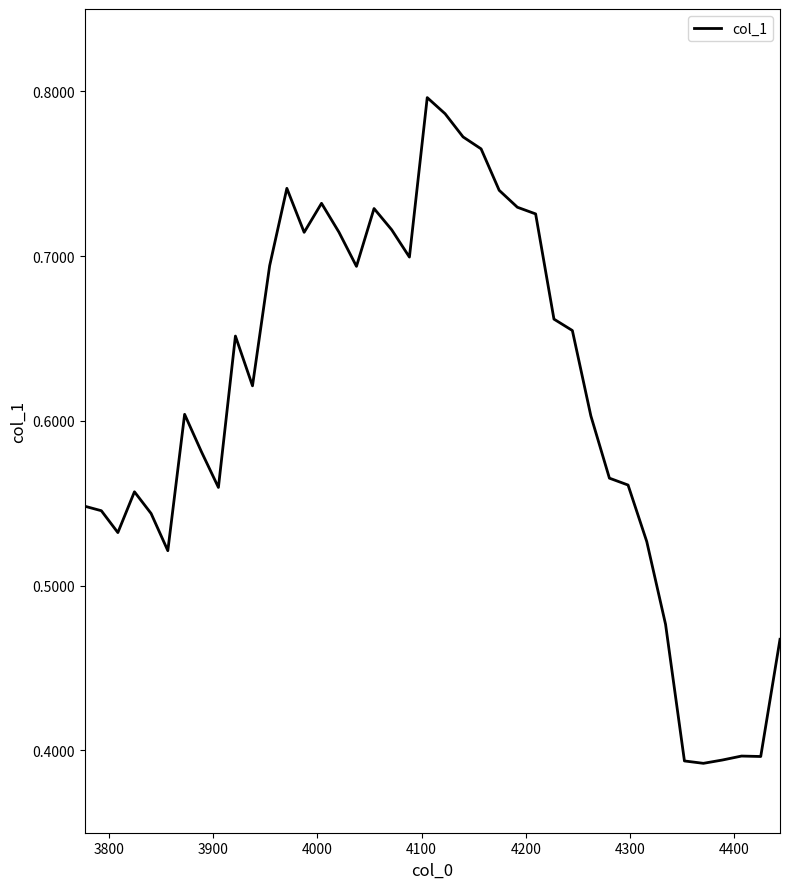

What is the smallest value displayed?

0.4